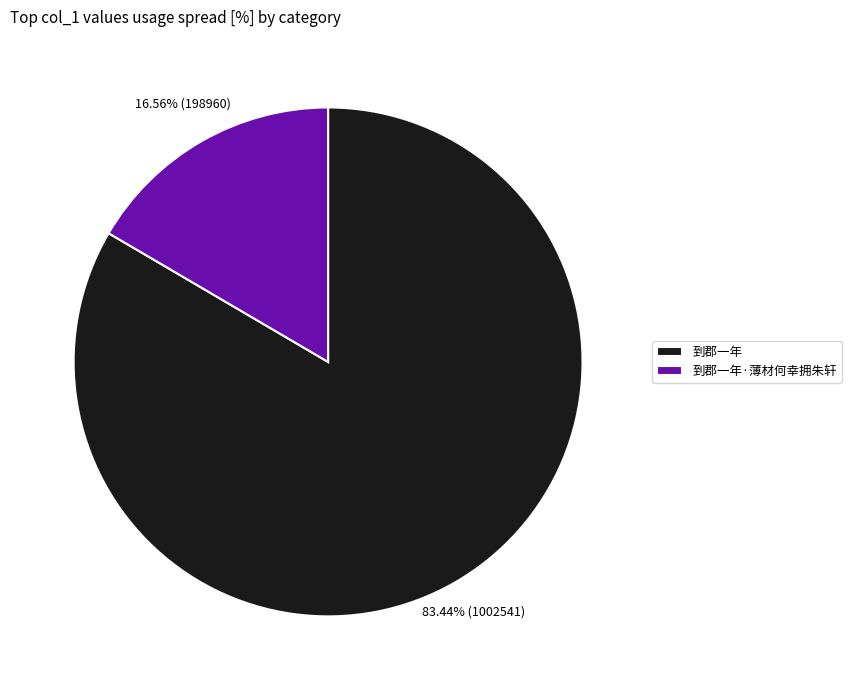

What is the ratio of the value at 到郡一年 to the value at 到郡一年·薄材何幸拥朱轩?

5.0